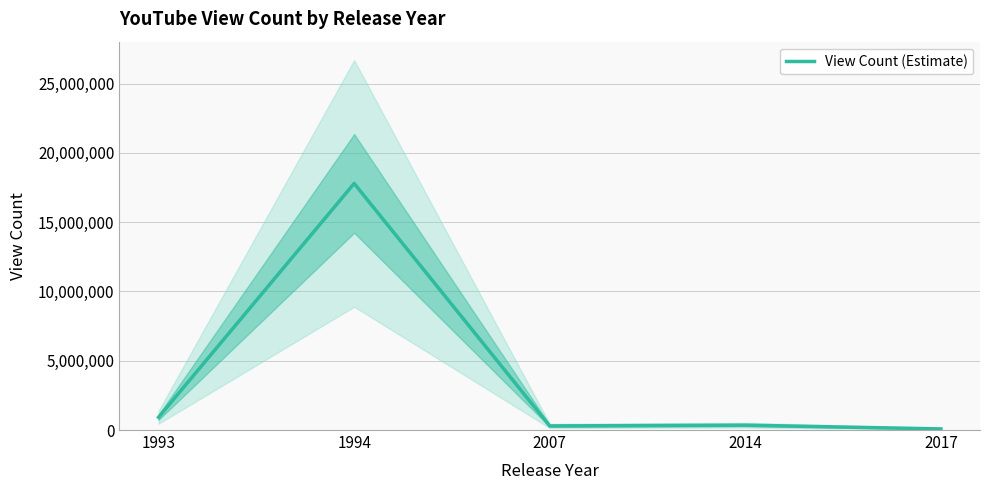

Where is the first local minimum?

2007